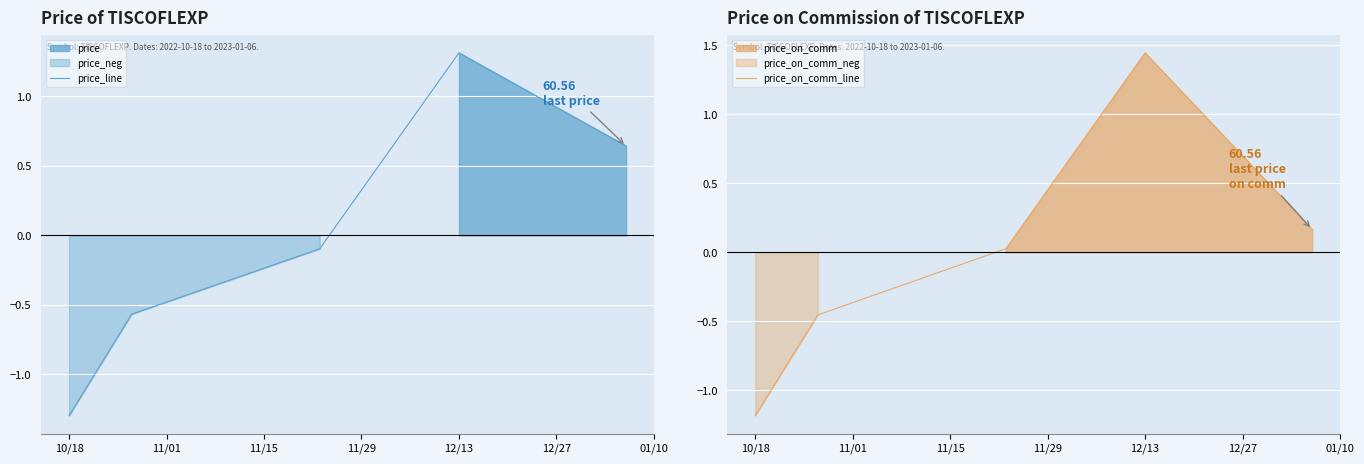

What is the lowest value of the price_on_comm_line series?

-1.2